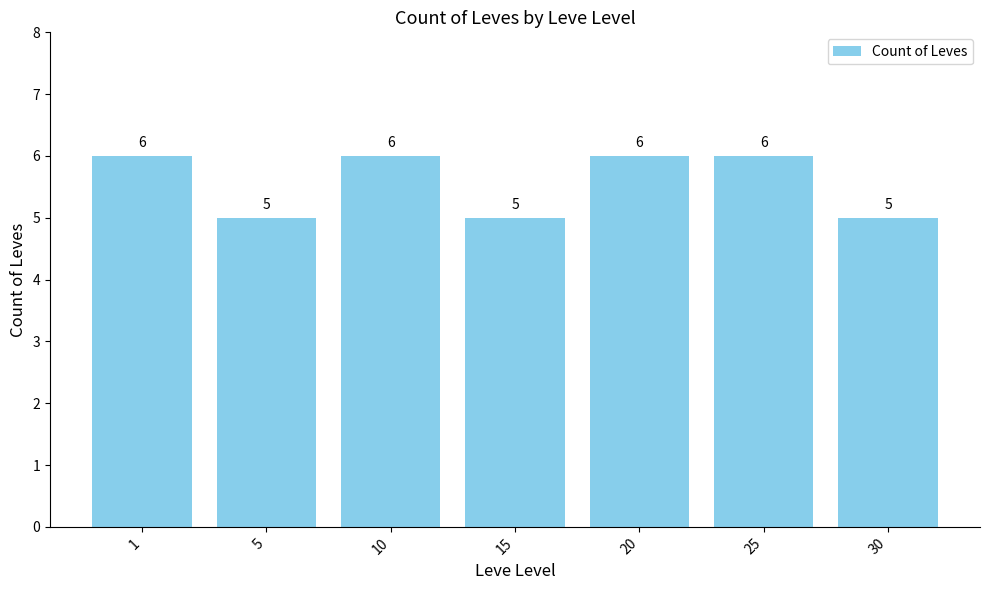

Are the bars grouped side by side (vs. stacked)?

No